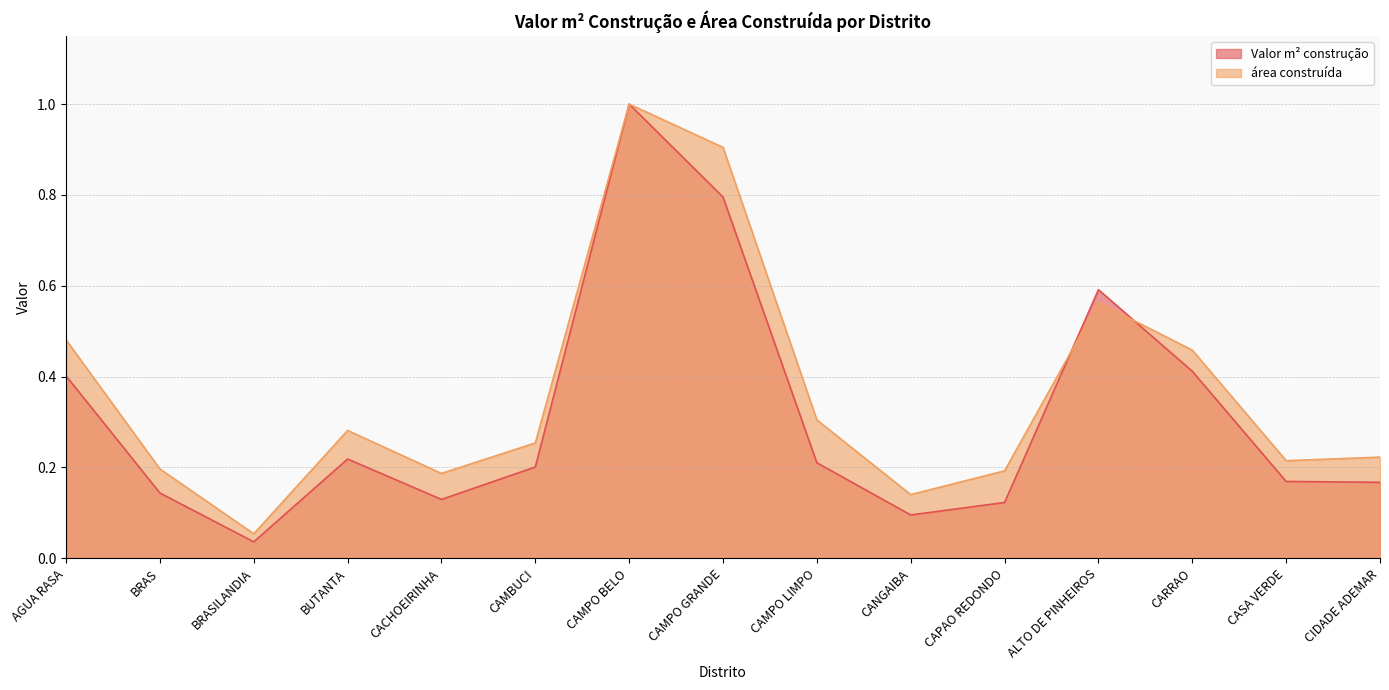

The value of Valor m² construção at CACHOEIRINHA is 0.1. True or false?

False